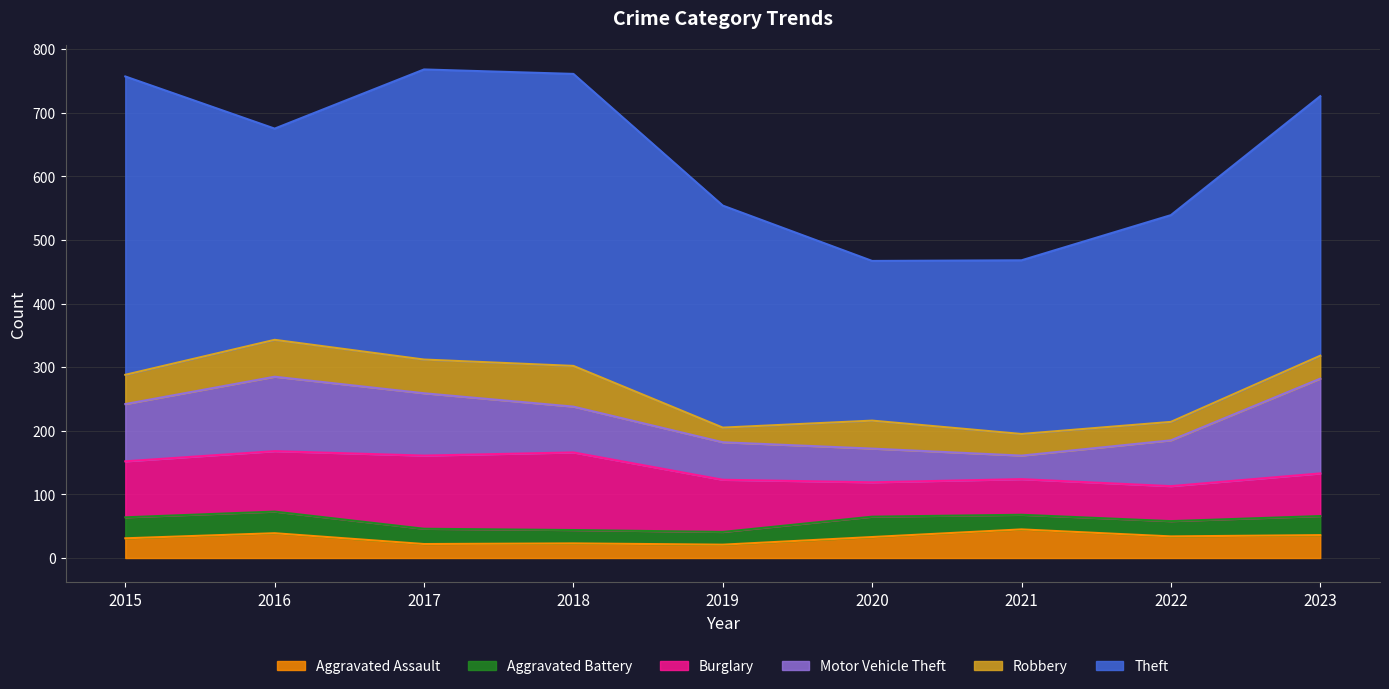

What is the minimum value shown in the chart?

20